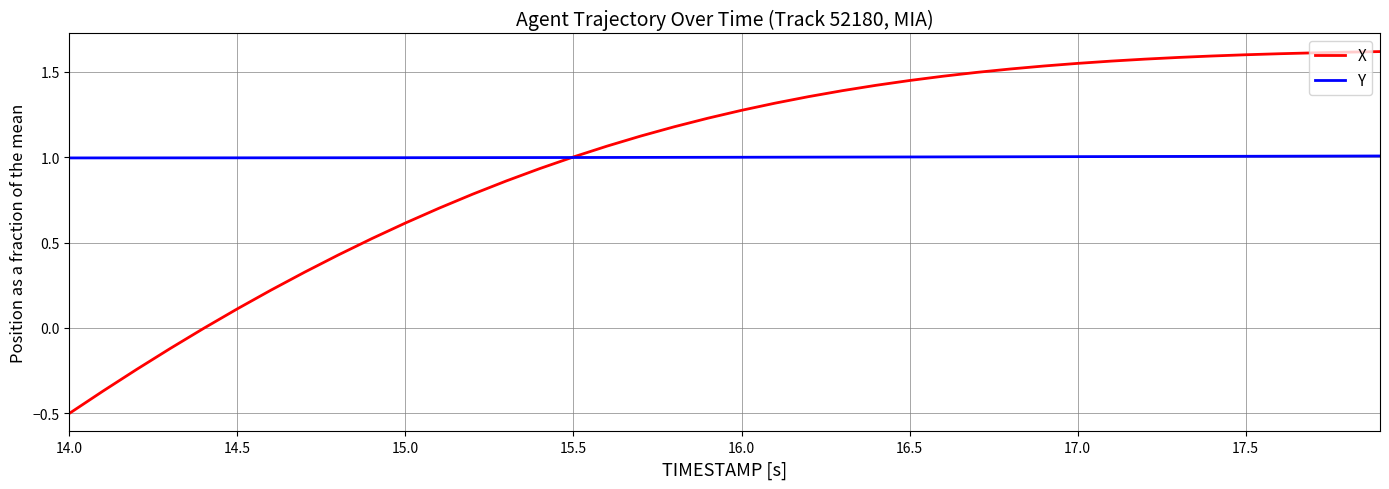

What is the lowest value of the Y series?

1.0